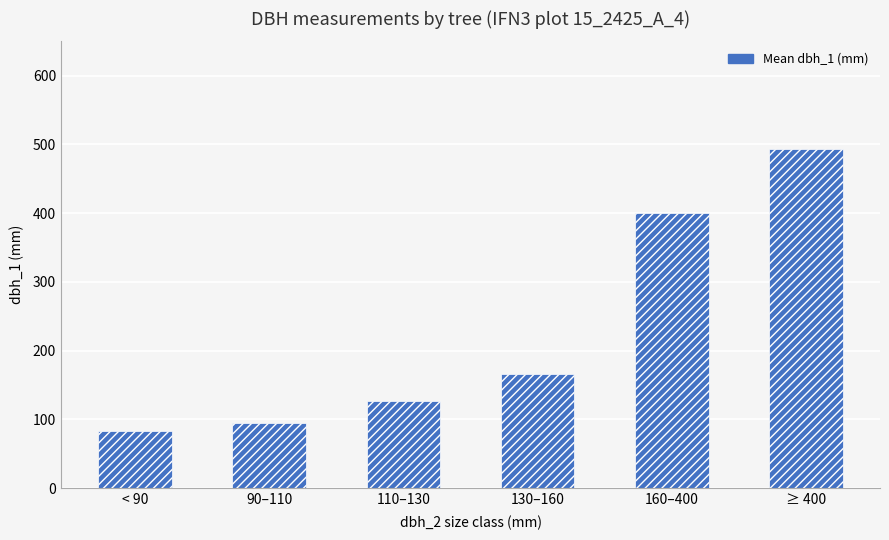

Which label corresponds to the smallest value in the chart?

< 90